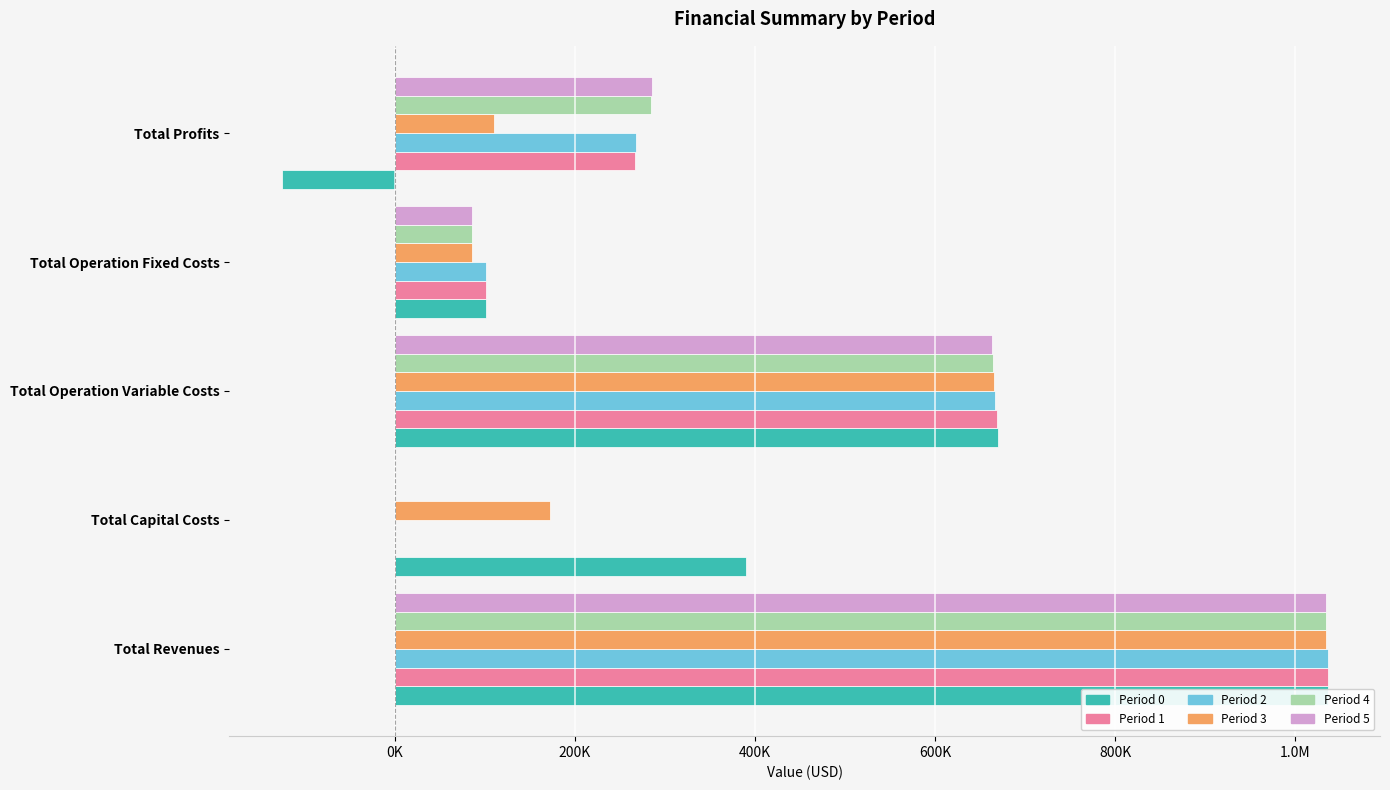

What is the sum of all Period 0 values?

2072264.1